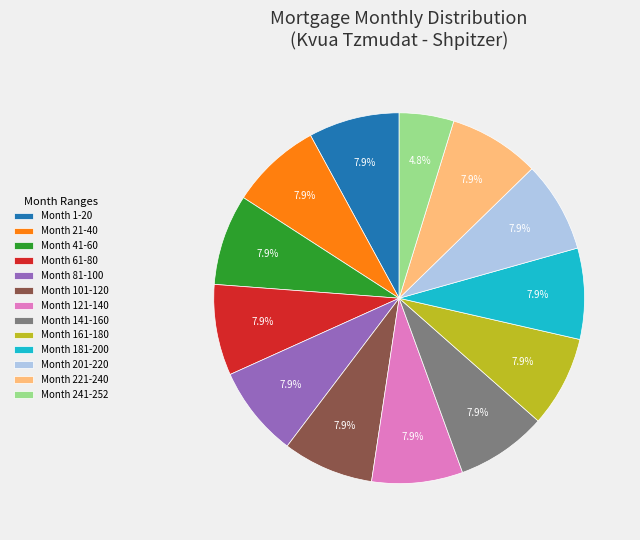

What is the ratio of the value at Month 61-80 to the value at Month 101-120?

1.0